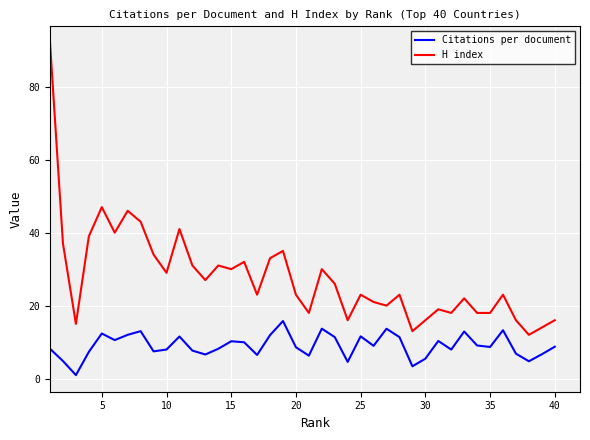

What is the difference between the maximum and minimum values in the Citations per document series?

14.8